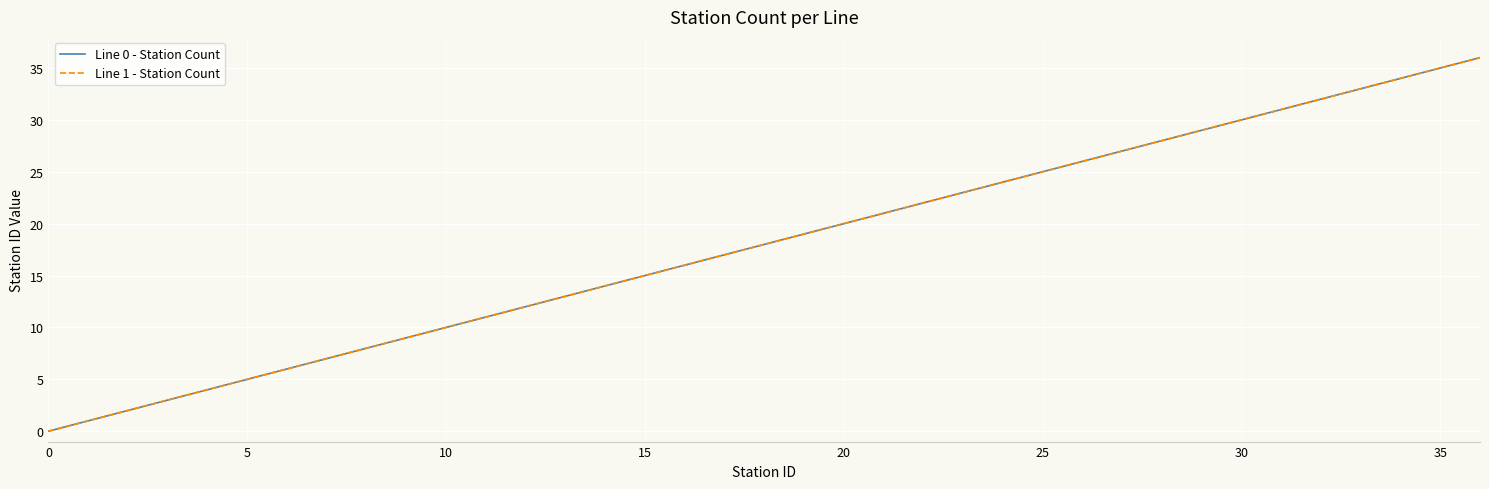

Does the chart display data point markers on the line(s)?

No